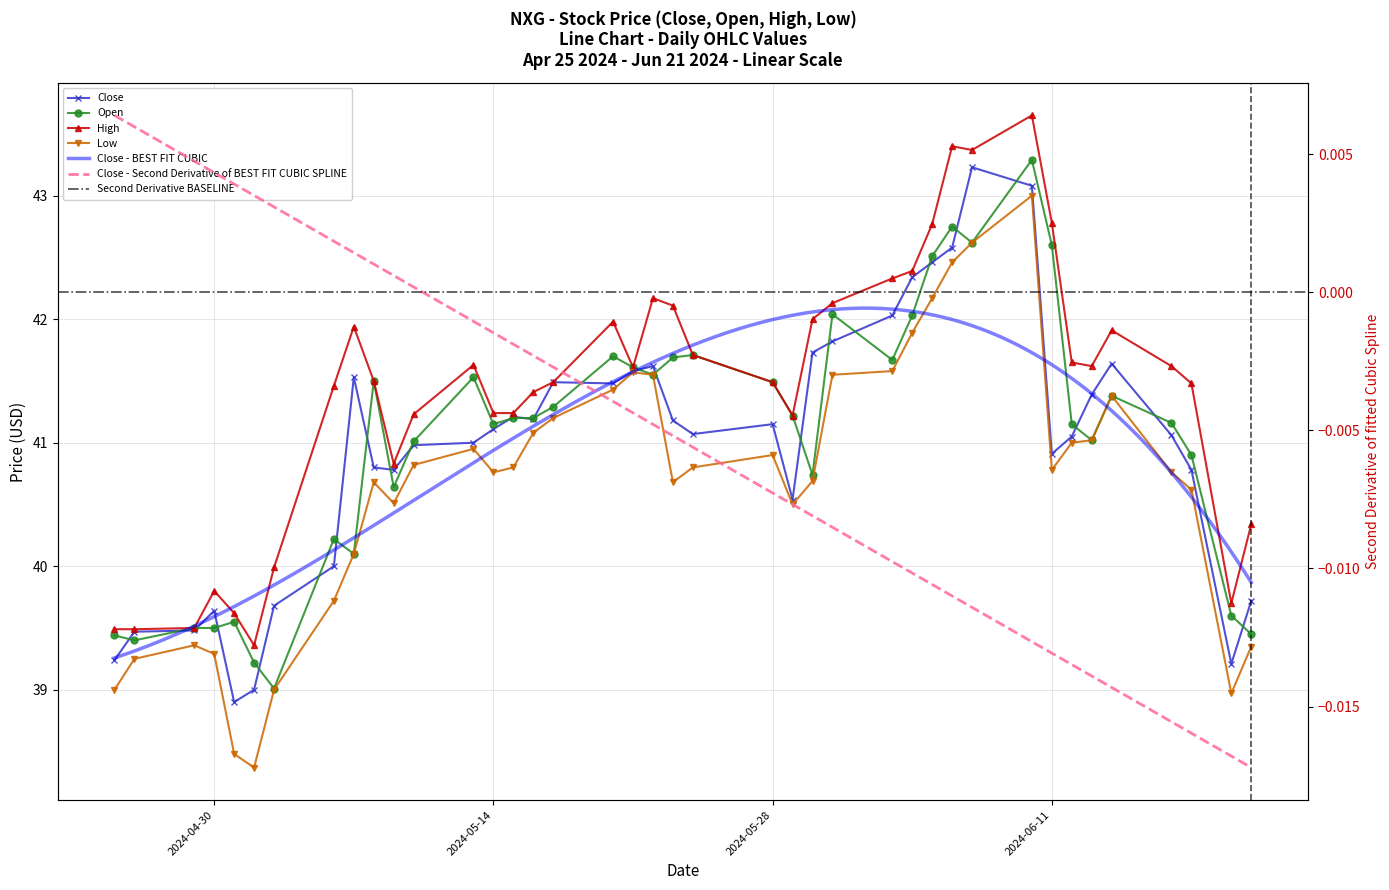

Rank the series by their maximum value, from highest to lowest.

High, Open, Close, Low